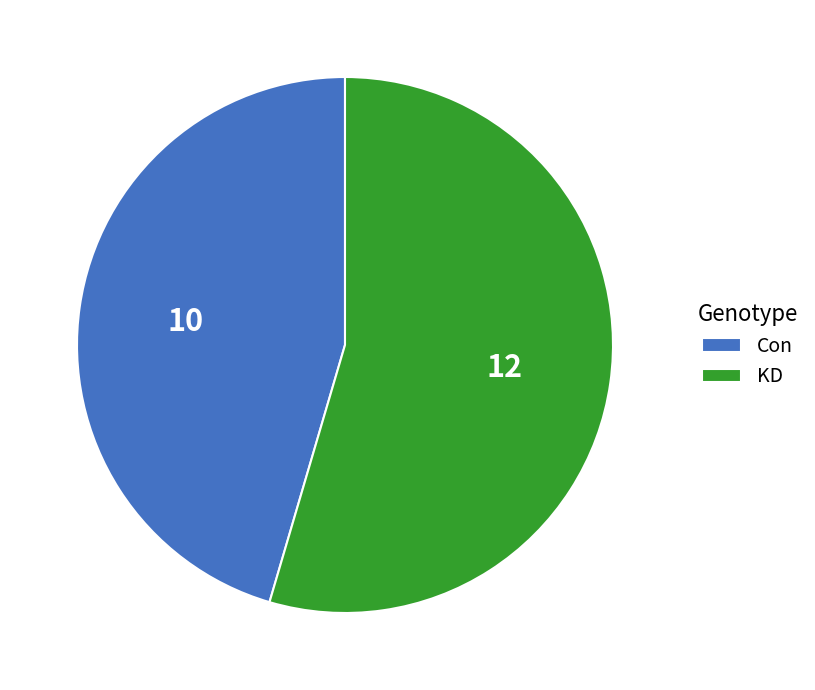

Combined, do Con and KD account for over 50%?

Yes